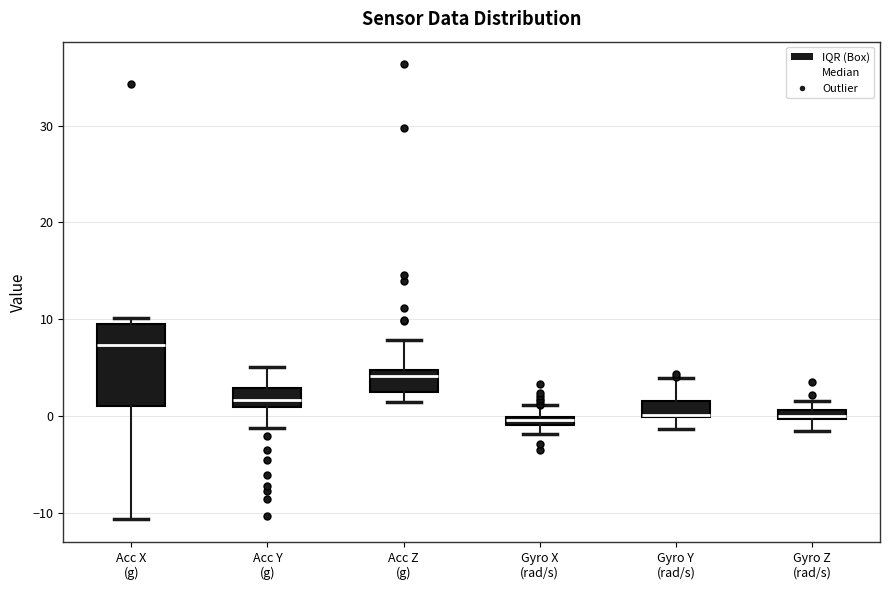

Where is the lower edge of the box for Gyro Y (rad/s) on the y-axis? The values are not printed on the chart, so give them approximately, as read against the axis.

0